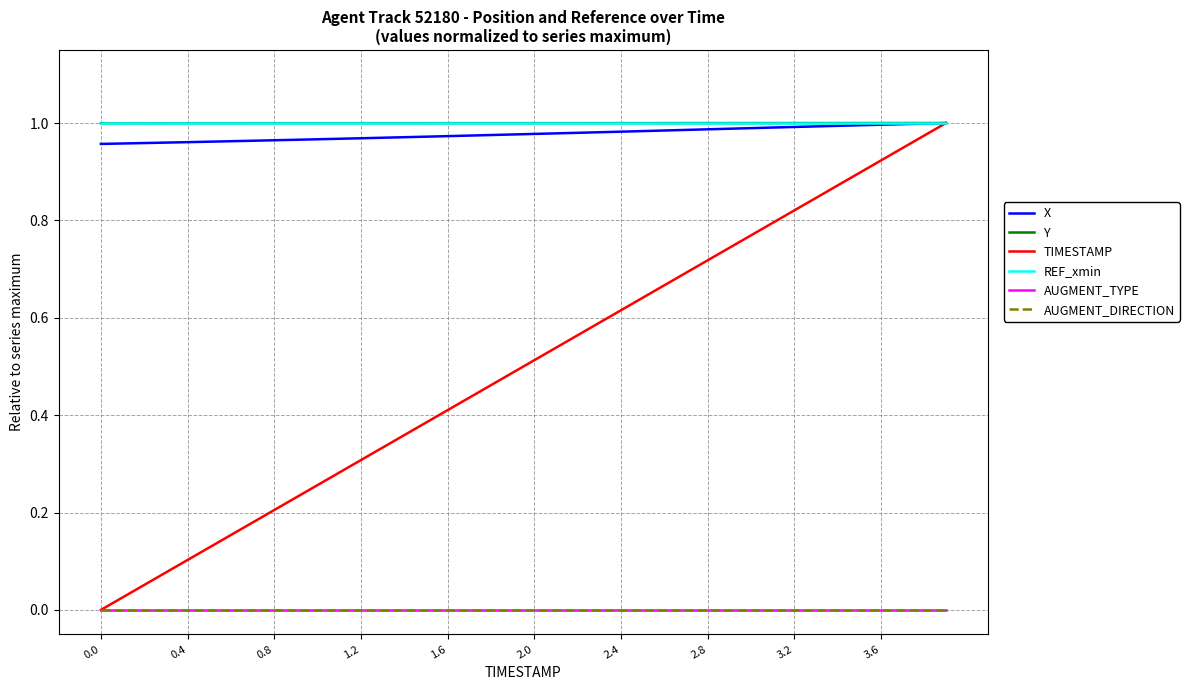

True or false: AUGMENT_TYPE and Y intersect in this chart.

False